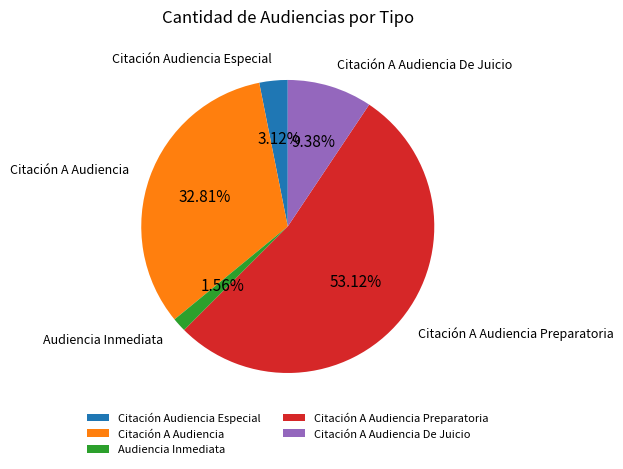

To the nearest percent, what portion does Citación A Audiencia Preparatoria represent?

53%